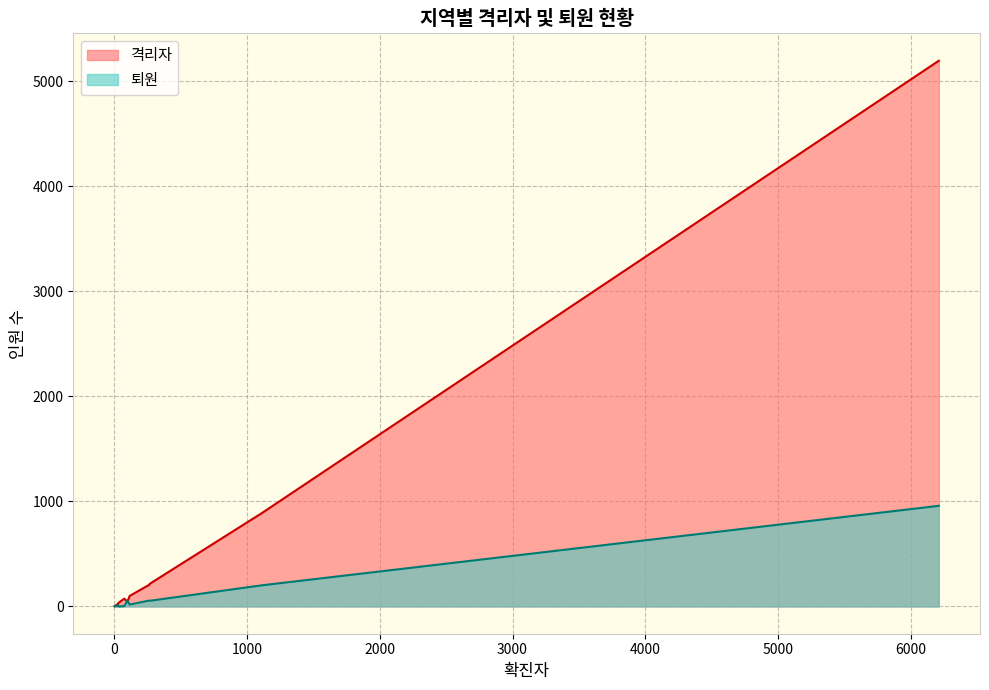

Reading left to right, list all the values displayed in this chart.

격리자: 서울=216	대구=5196	부산=45	대전=18	광주=10	울산=20	인천=30	세종=41	경상북도=888	경상남도=74	경기도=206	충청북도=26	충청남도=100	강원도=21	전라북도=5	전라남도=4	제주도=2
퇴원: 서울=54	대구=958	부산=55	대전=4	광주=6	울산=10	인천=2	세종=0	경상북도=201	경상남도=4	경기도=56	충청북도=5	충청남도=18	강원도=8	전라북도=4	전라남도=1	제주도=2